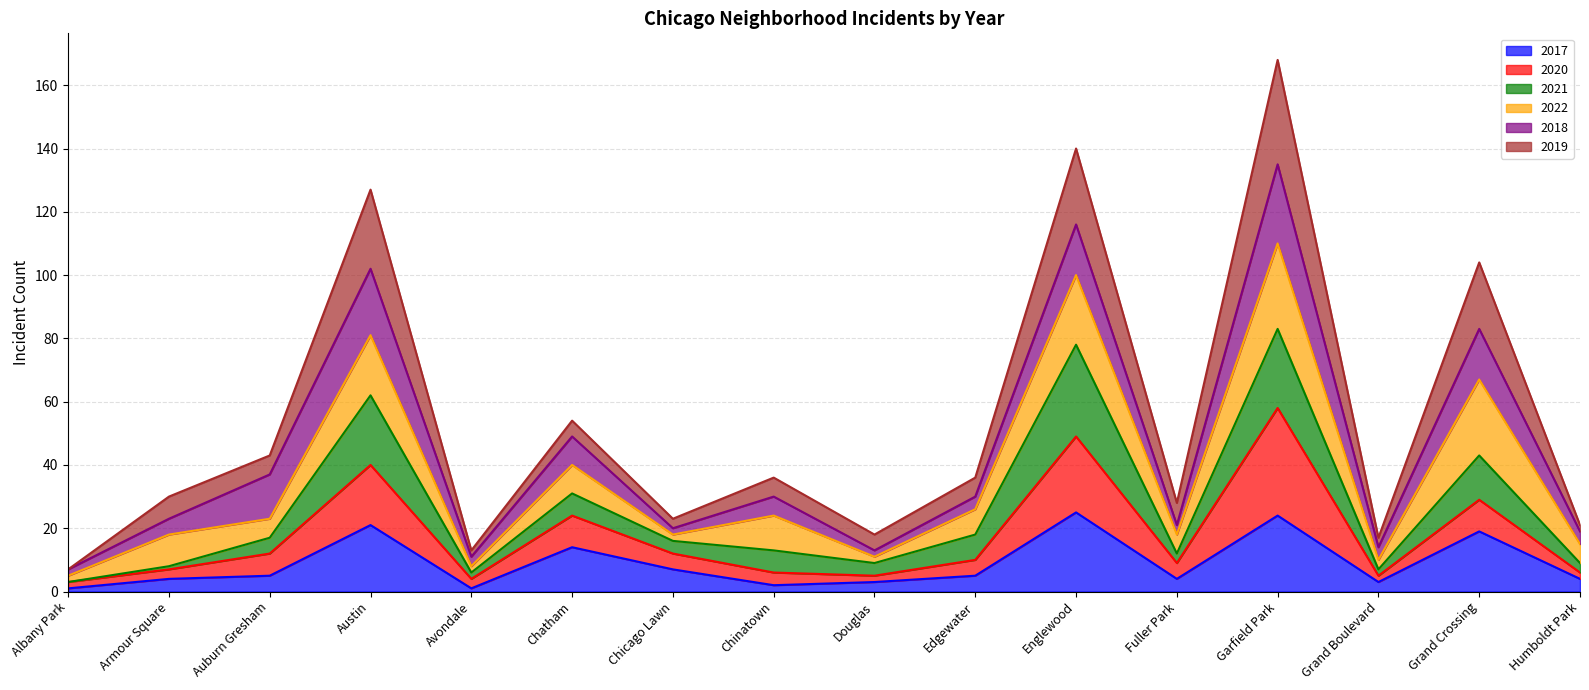

The 2021 series shows 31 at Chatham. True or false?

True